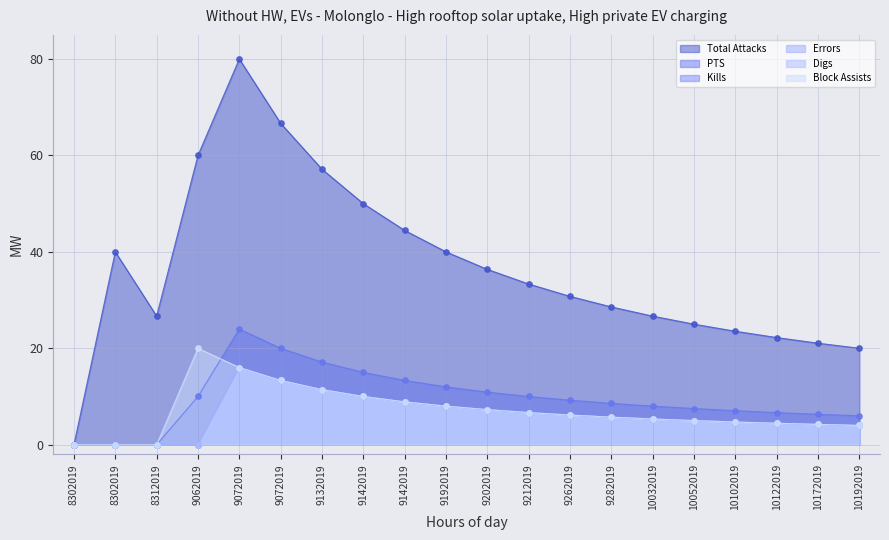

Is the value of Errors at 9212019 greater than the value of Kills at 9072019?

No